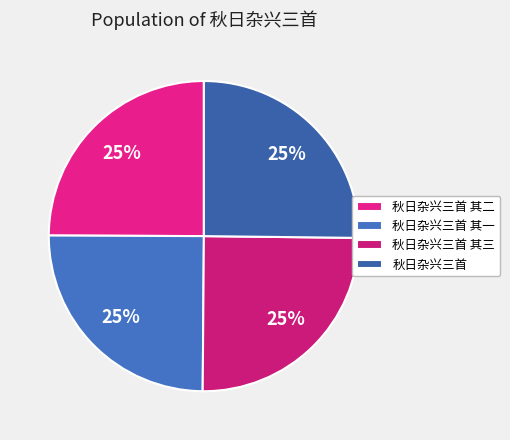

How many segments does this pie chart have?

4